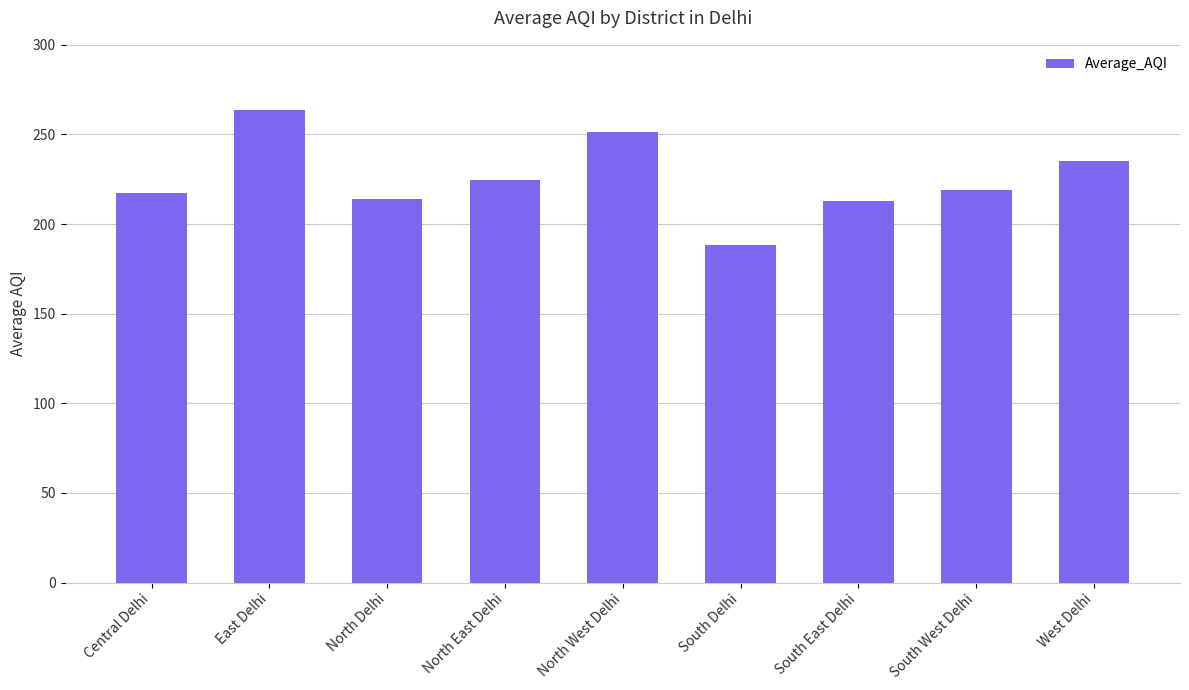

True or false: the data shows 298.7 at North Delhi.

False